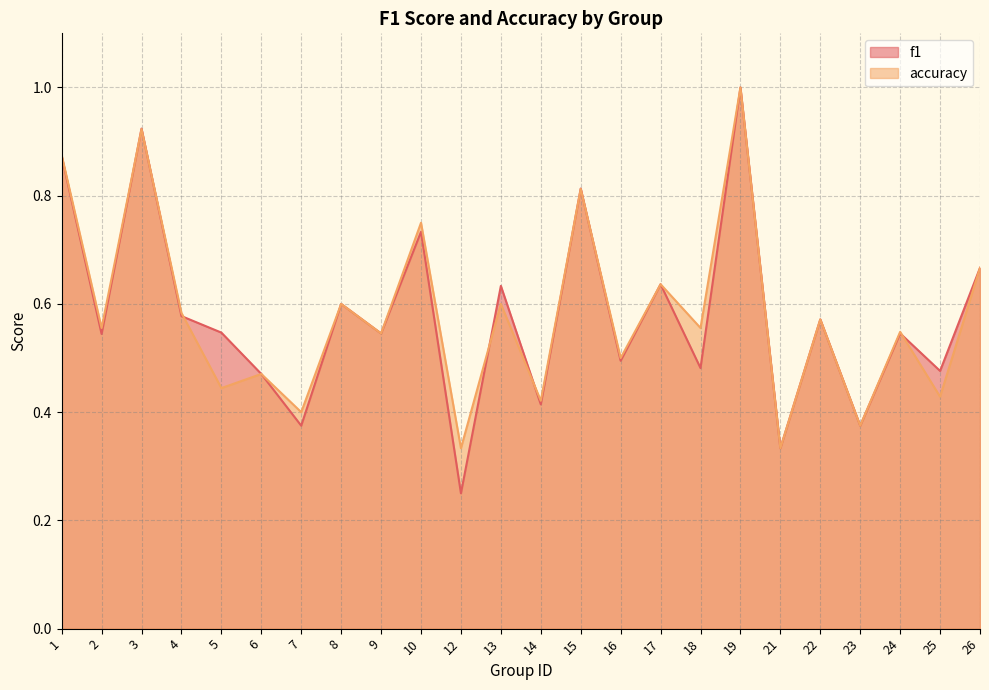

Reading left to right, transcribe all the data shown in this chart.

f1: 0.9	0.5	0.9	0.6	0.5	0.5	0.4	0.6	0.5	0.7	0.2	0.6	0.4	0.8	0.5	0.6	0.5	1.0	0.3	0.6	0.4	0.5	0.5	0.7
accuracy: 0.9	0.6	0.9	0.6	0.4	0.5	0.4	0.6	0.5	0.8	0.3	0.6	0.4	0.8	0.5	0.6	0.6	1.0	0.3	0.6	0.4	0.5	0.4	0.7